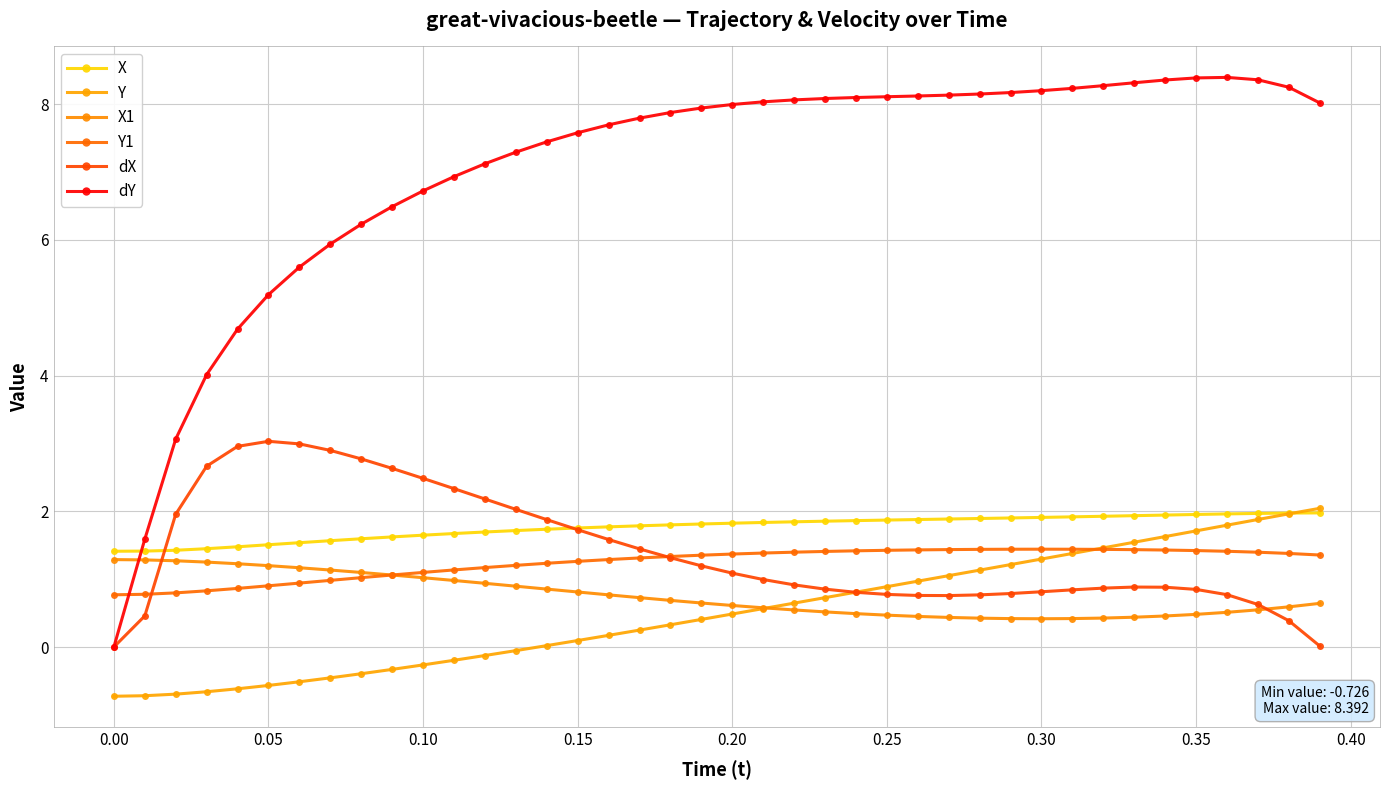

True or false: Y1 and X intersect in this chart.

False